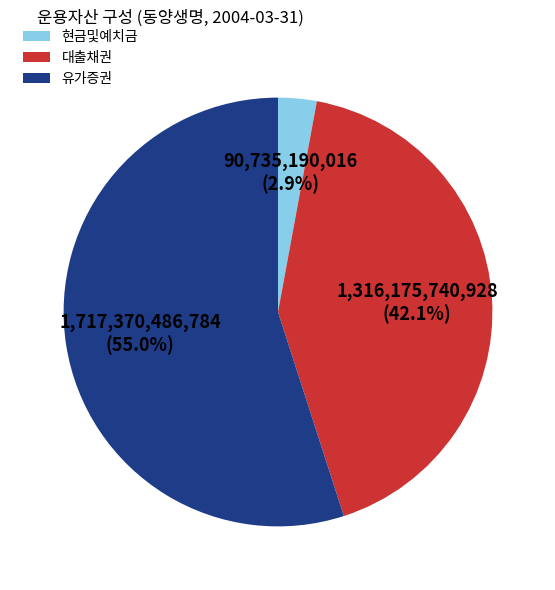

Approximately how many times larger is the value at 현금및예치금 compared to 대출채권?

0.1